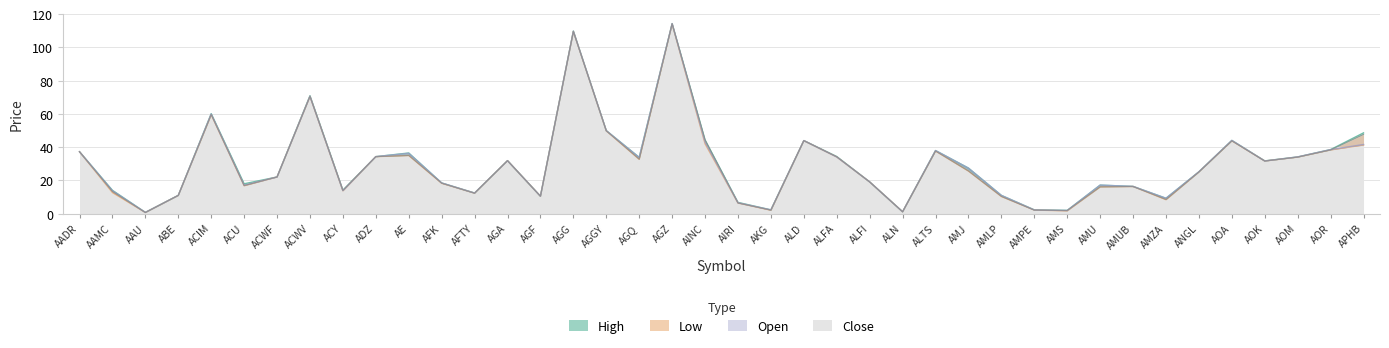

What is the difference between the second highest and minimum values in the High series?

109.1